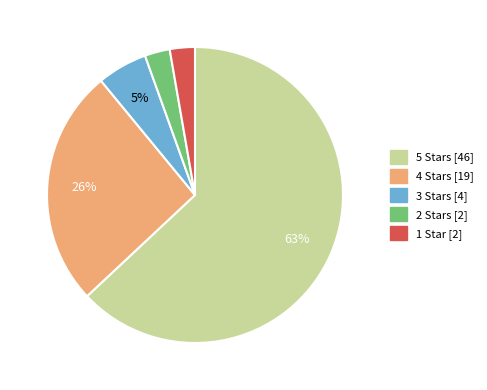

How many segments does this pie chart have?

5